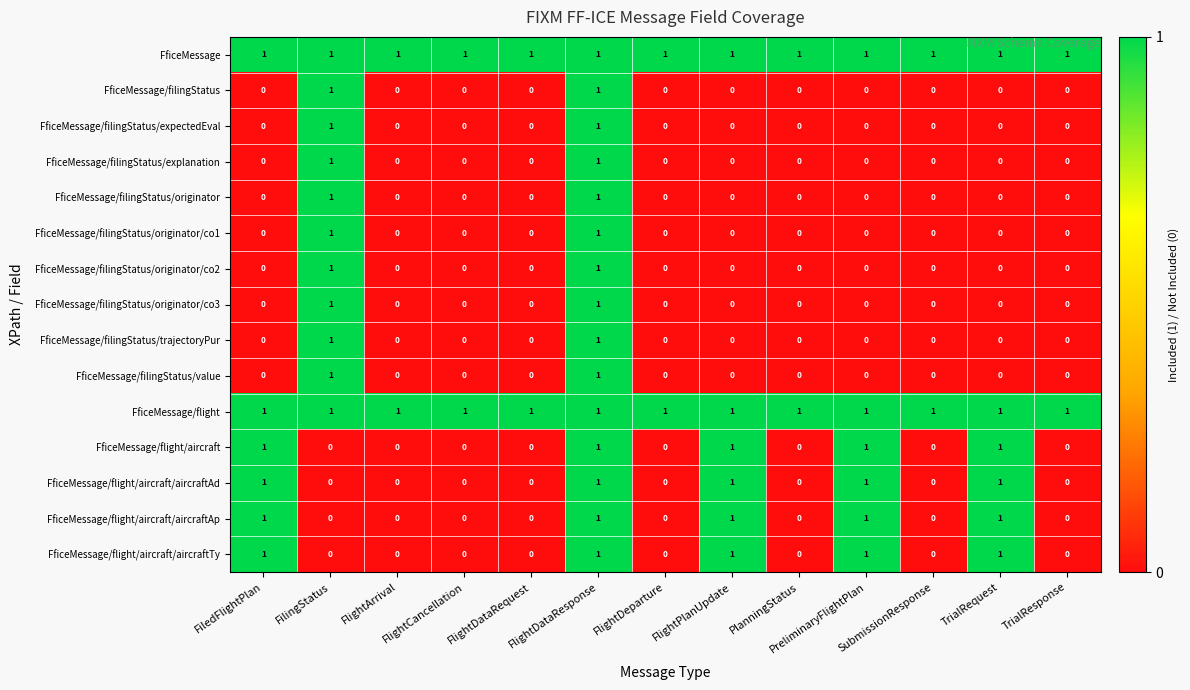

How many FficeMessage/flight/aircraft/aircraftTy values are between 0 and 1?

13